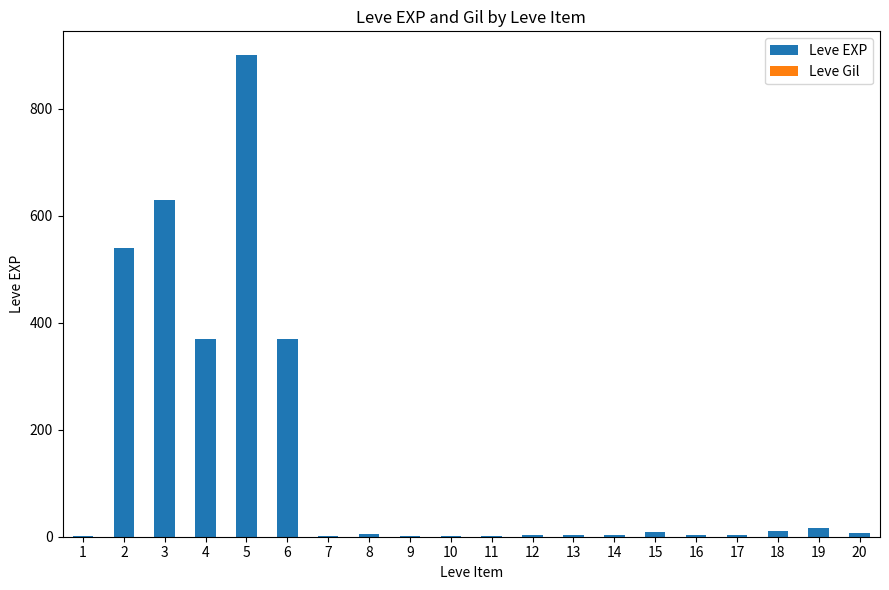

The value at 2 is 964. True or false?

False